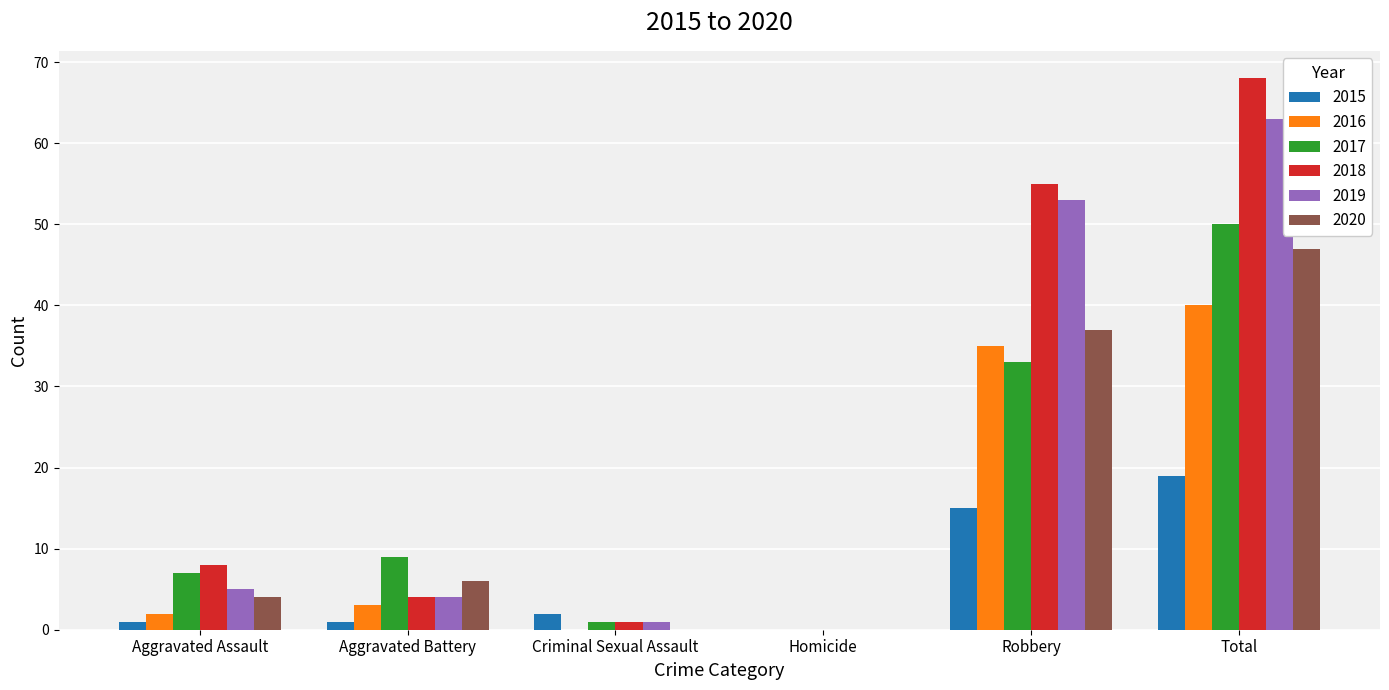

Where is 2016 nearest to the value 20?

Robbery